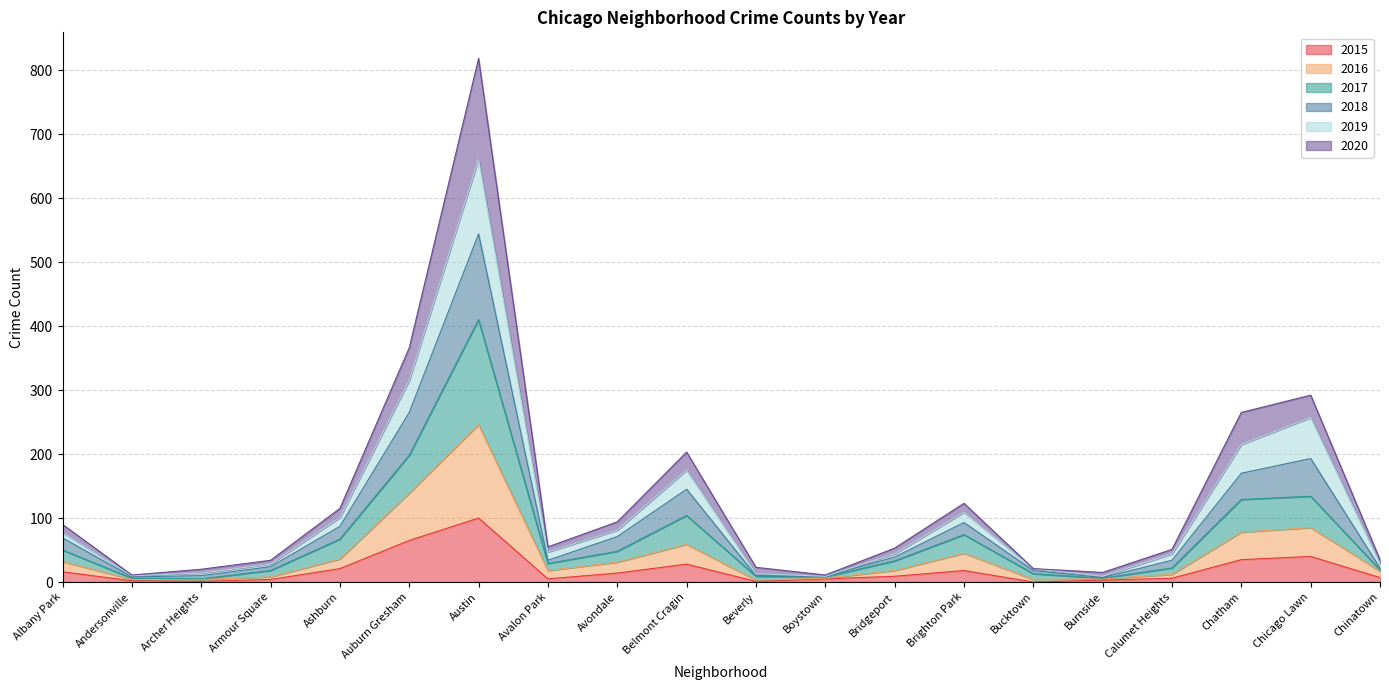

What is the sum of the 2015 values at Ashburn and Bucktown?

21